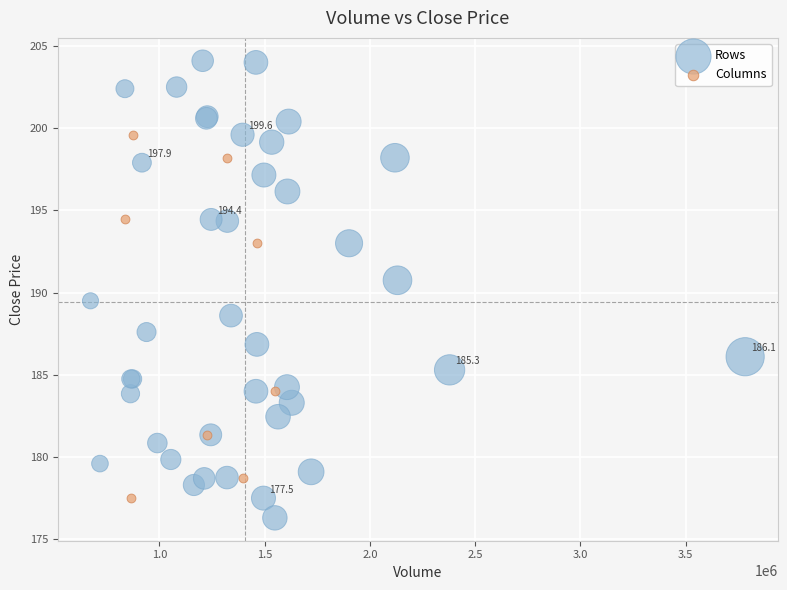

Which series has the largest Y range (max minus min)?

Rows